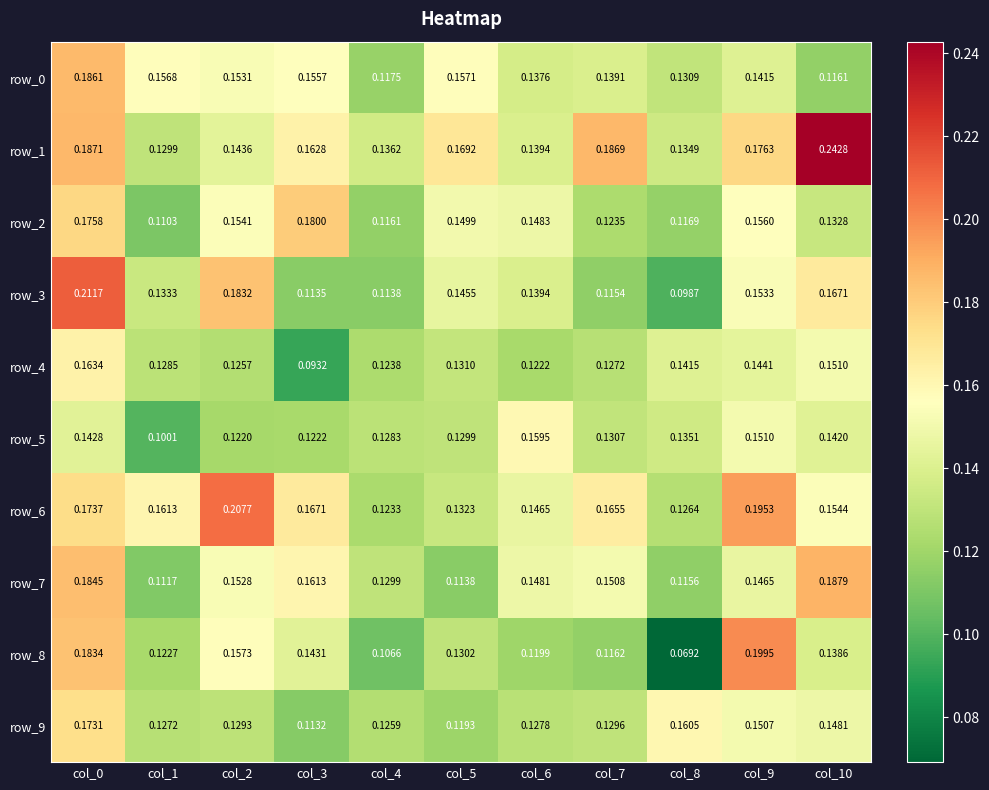

Is the value of row_6 at col_2 greater than the value of row_9 at col_1?

Yes